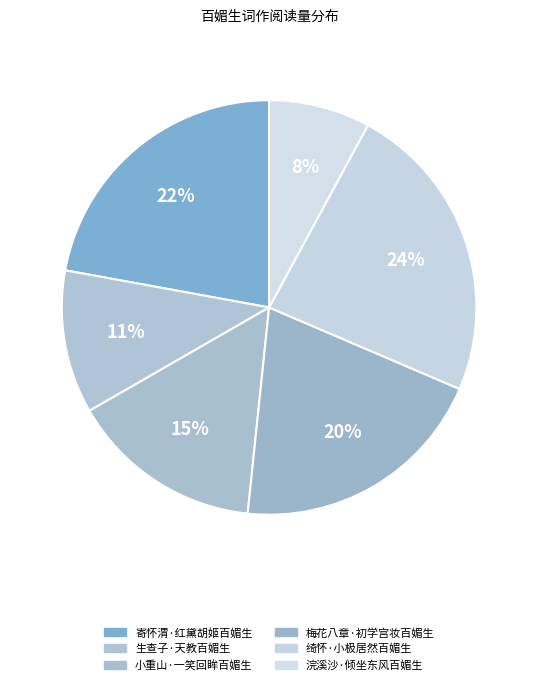

Is there any slice that represents more than half of the pie?

No